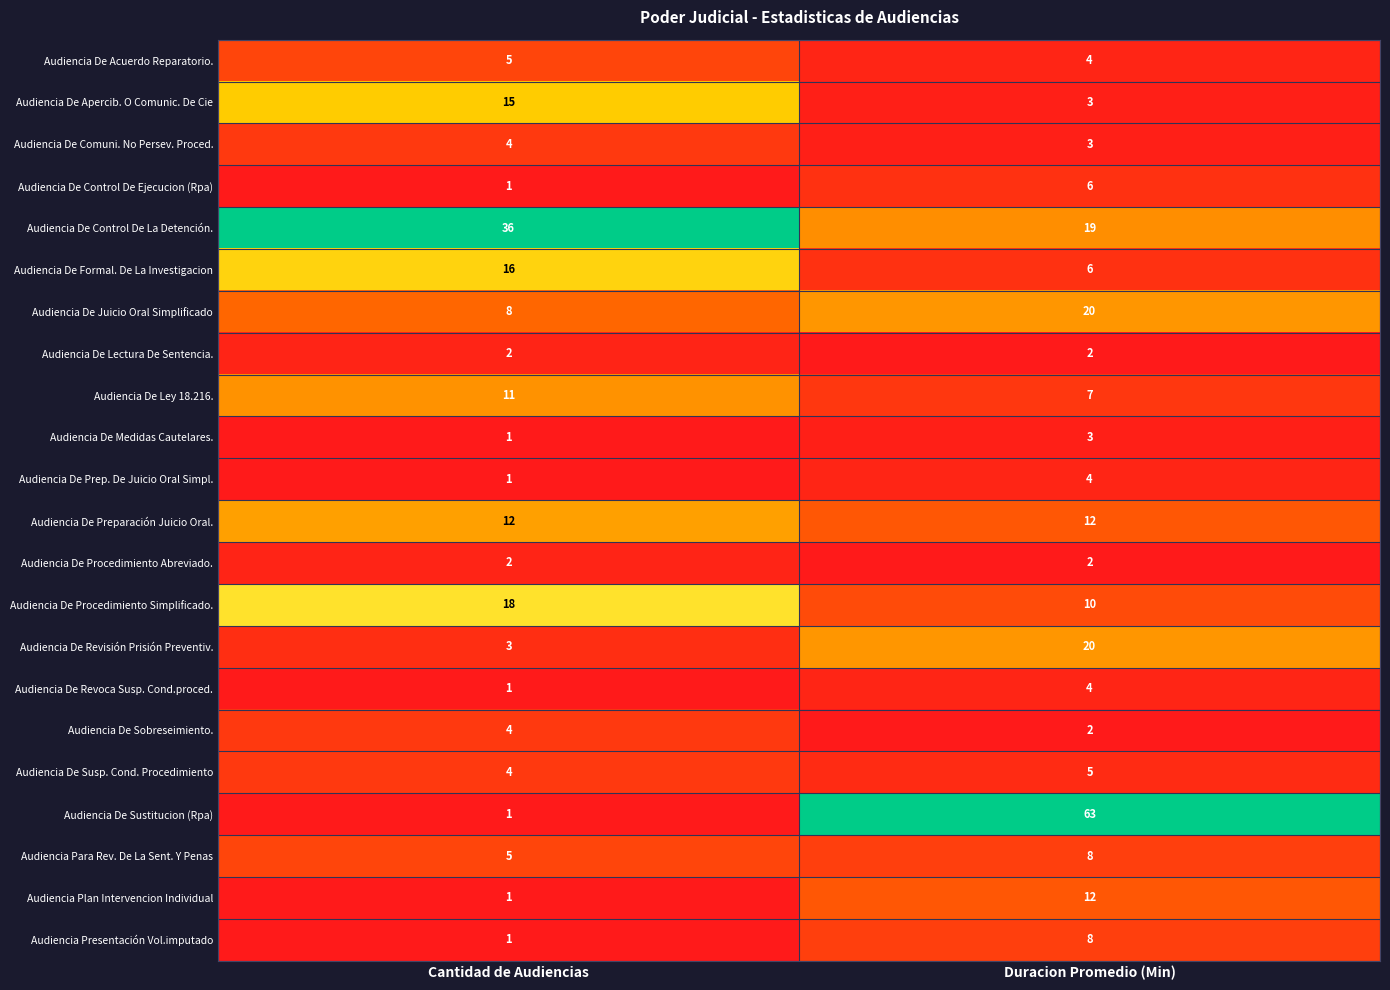

What is the total value across all series at Duracion Promedio (Min)?

223